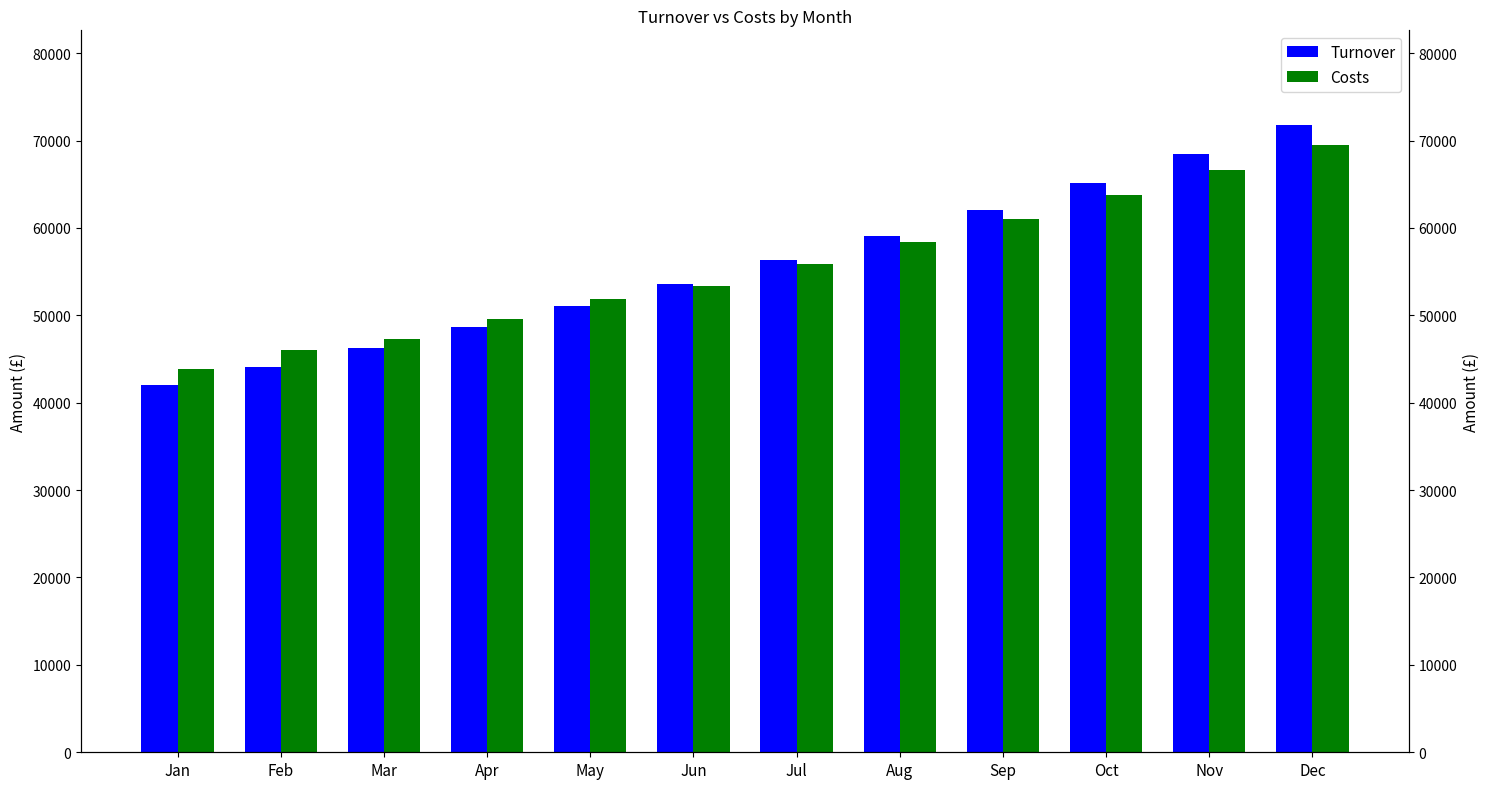

At which category is the sum across all series the highest?

Dec